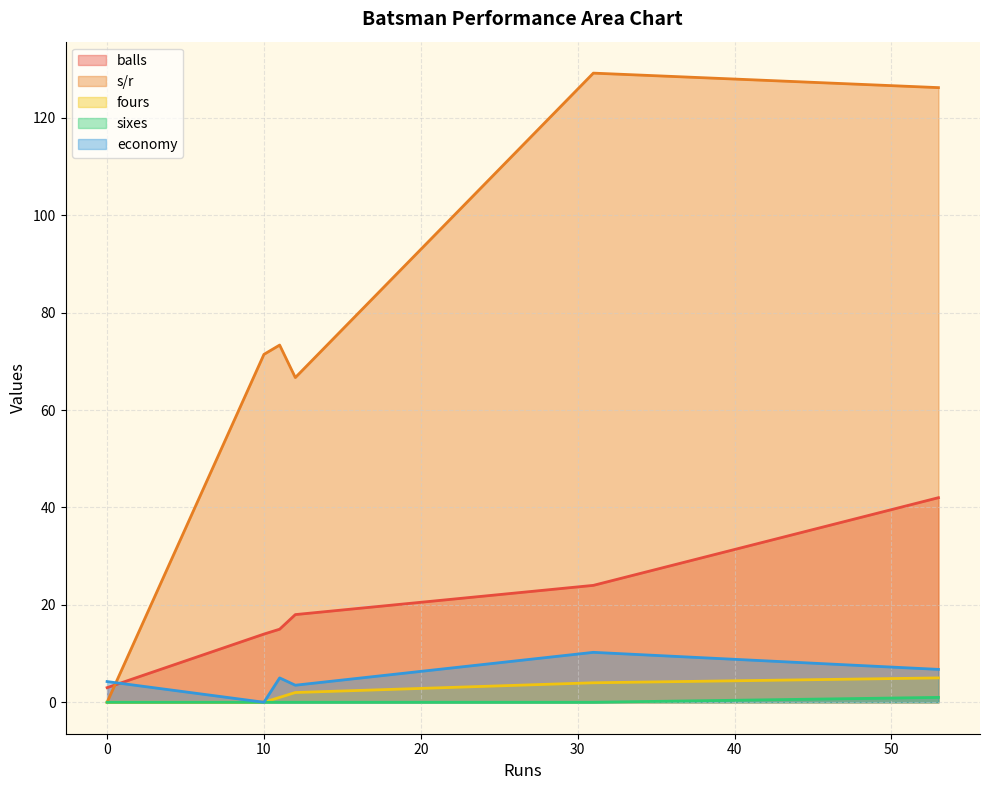

What is the maximum value shown in the chart?

129.2